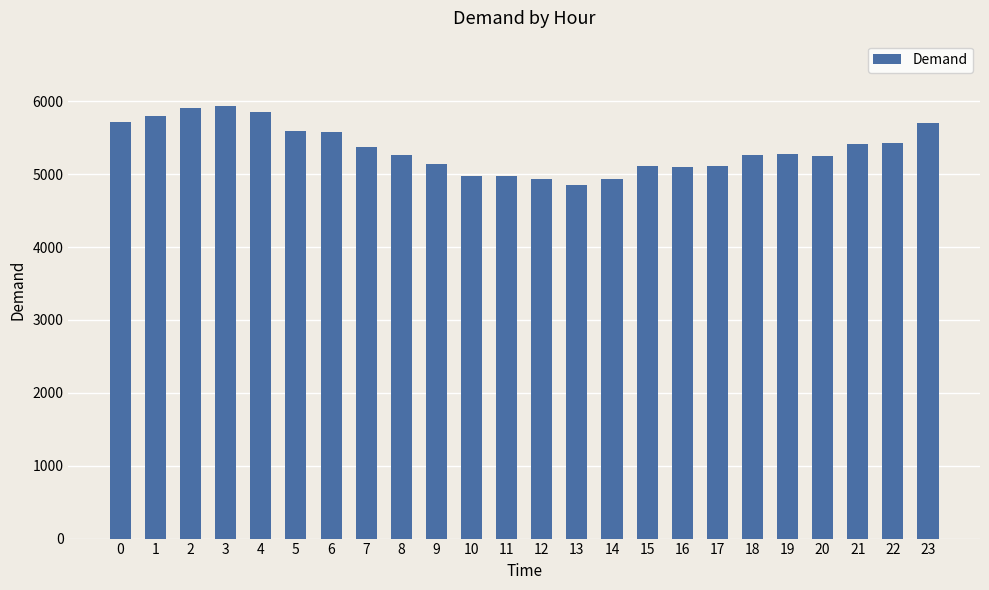

What is the minimum value shown in the chart?

4846